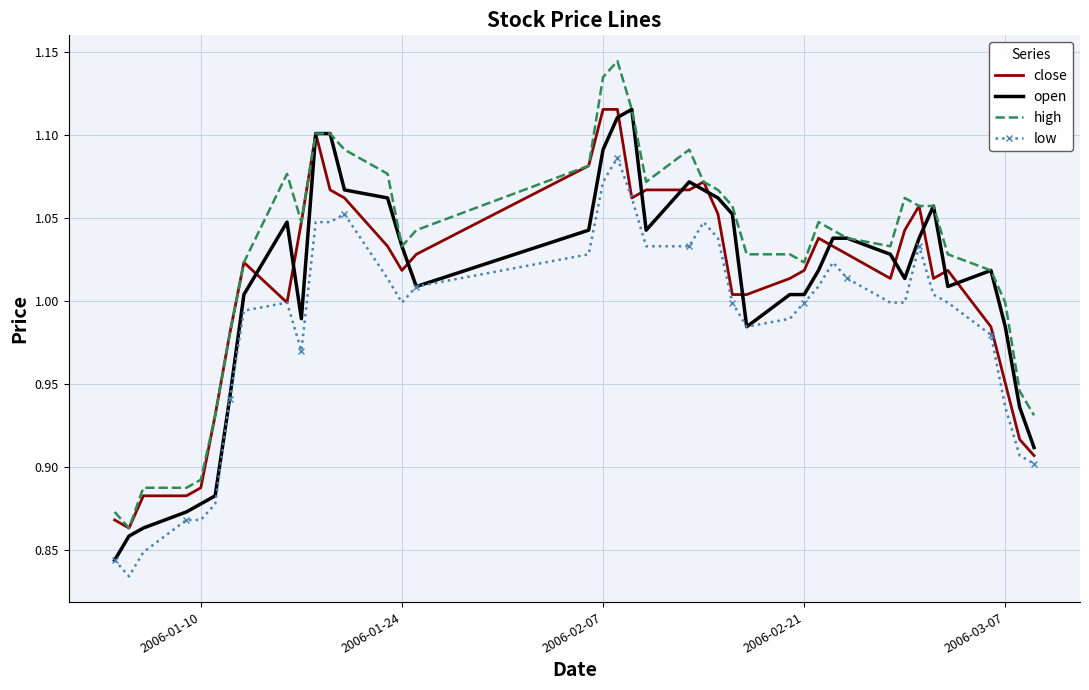

True or false: high and low cross at least once.

False